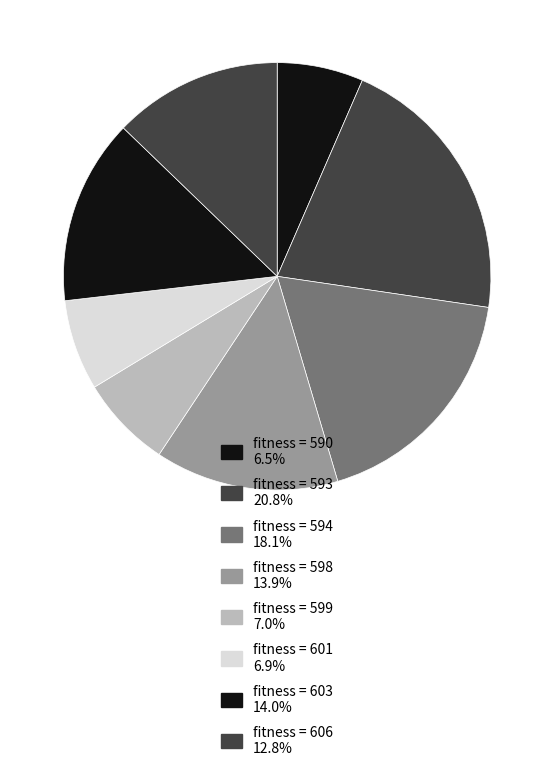

How many segments does this pie chart have?

8